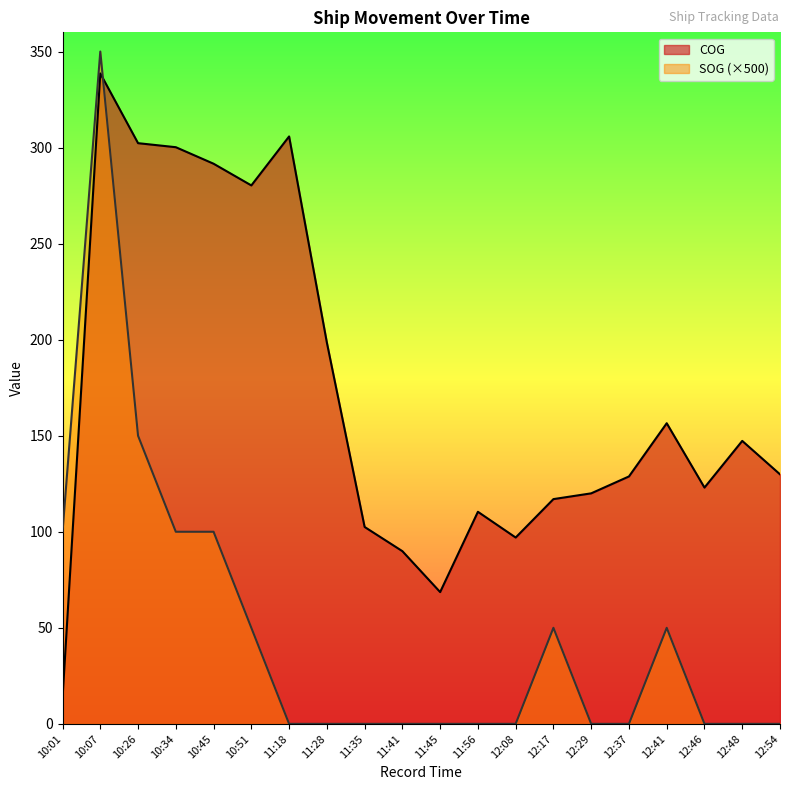

At which category does COG reach its first local peak?

10:07